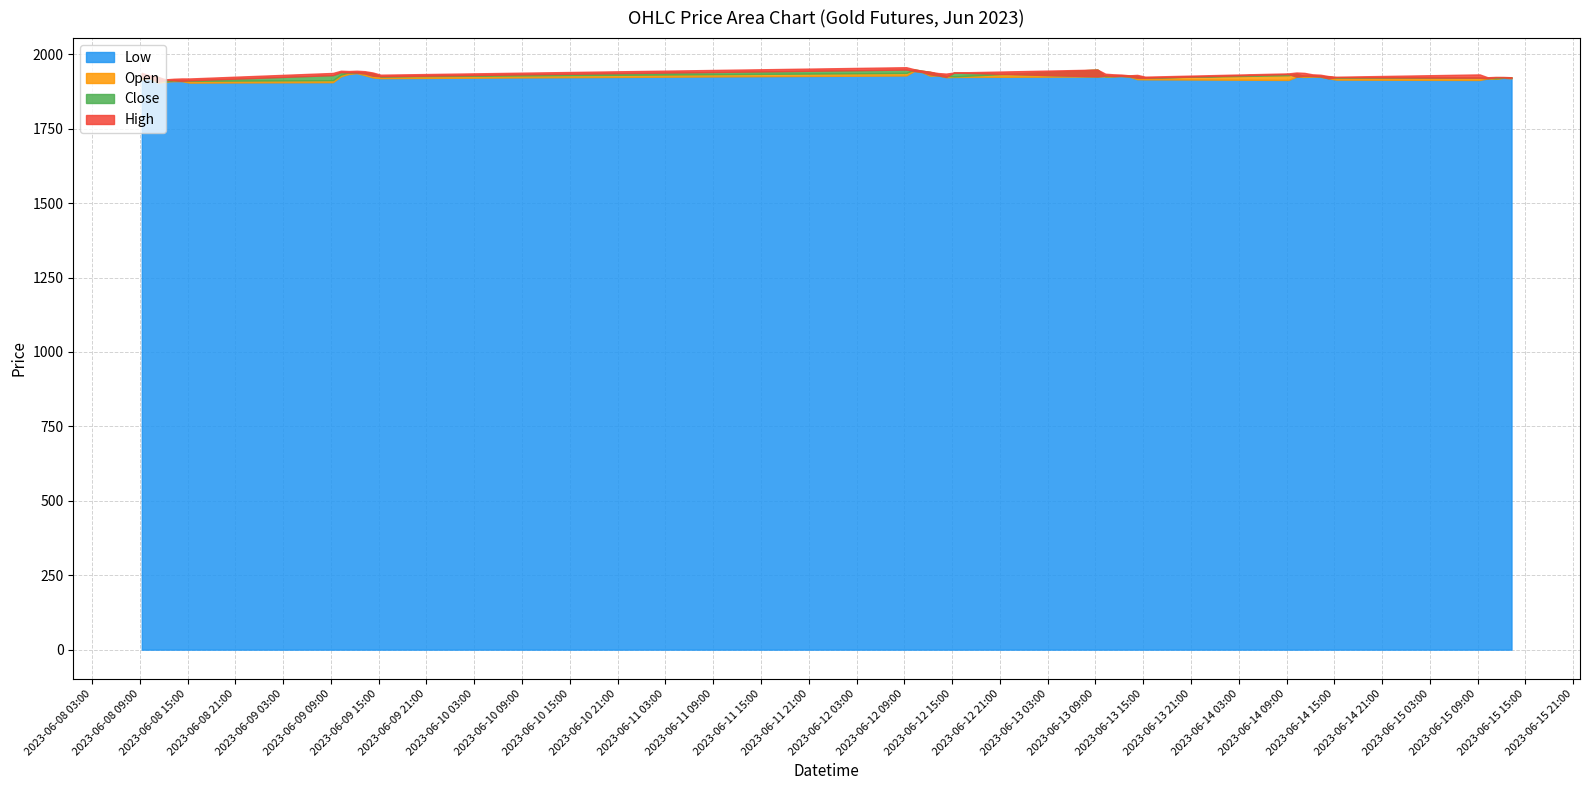

True or false: Low and Close intersect in this chart.

False